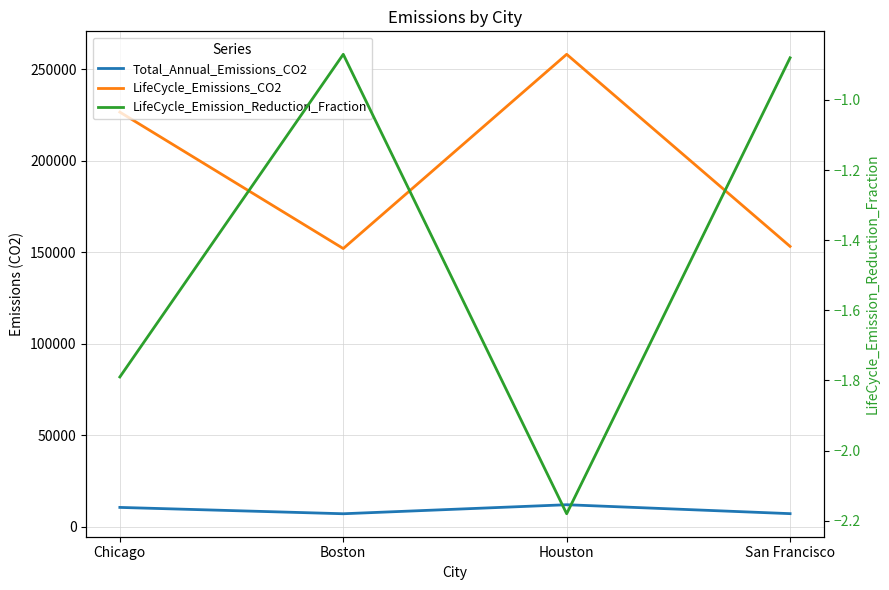

Which category has the highest value across all series?

Houston